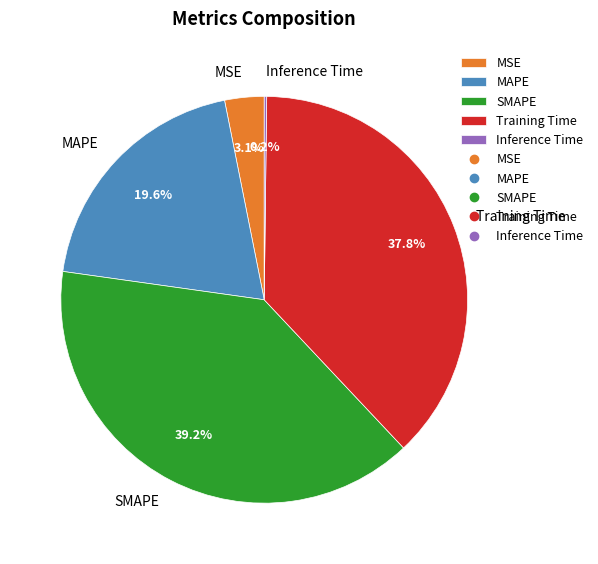

The Training Time slice represents 38% of the pie. True or false?

True